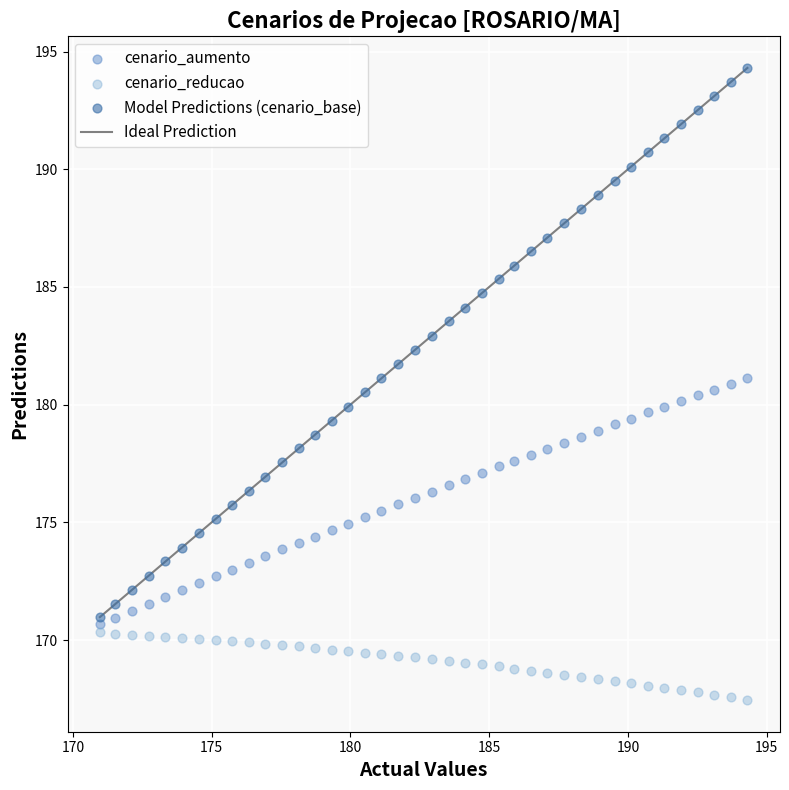

Across all data points, what is the range of Y values (max minus min)?

26.9